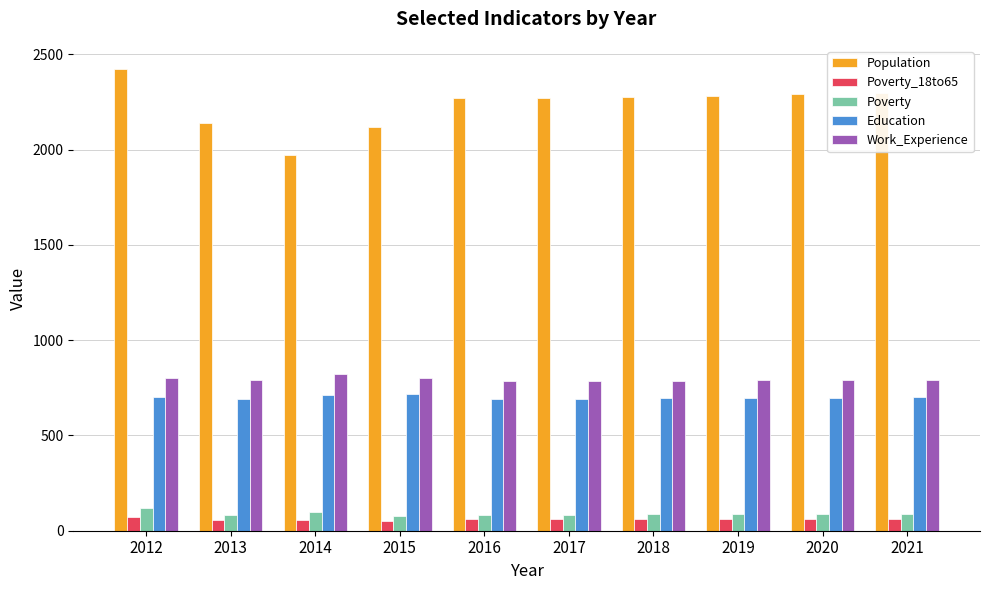

Which series has the largest range (max minus min)?

Population